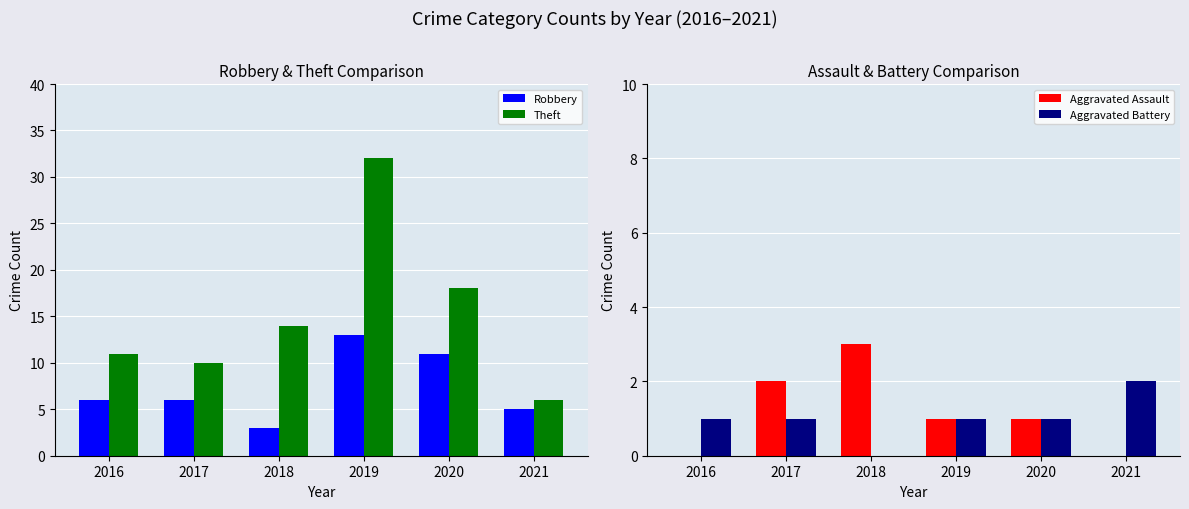

Which series has the largest range (max minus min)?

Theft